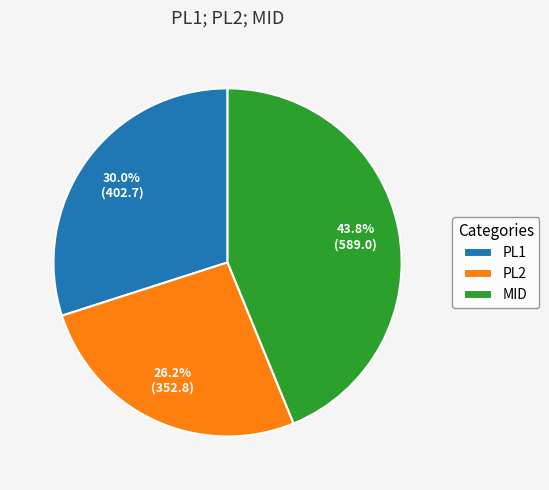

Count the number of slices in the pie.

3